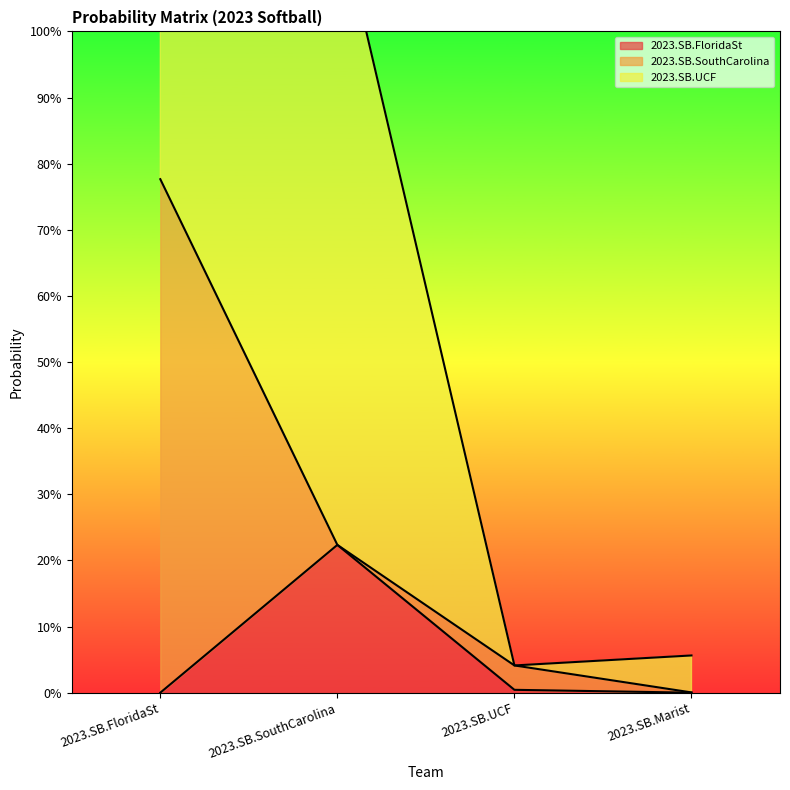

What is the greatest value displayed?

1.0